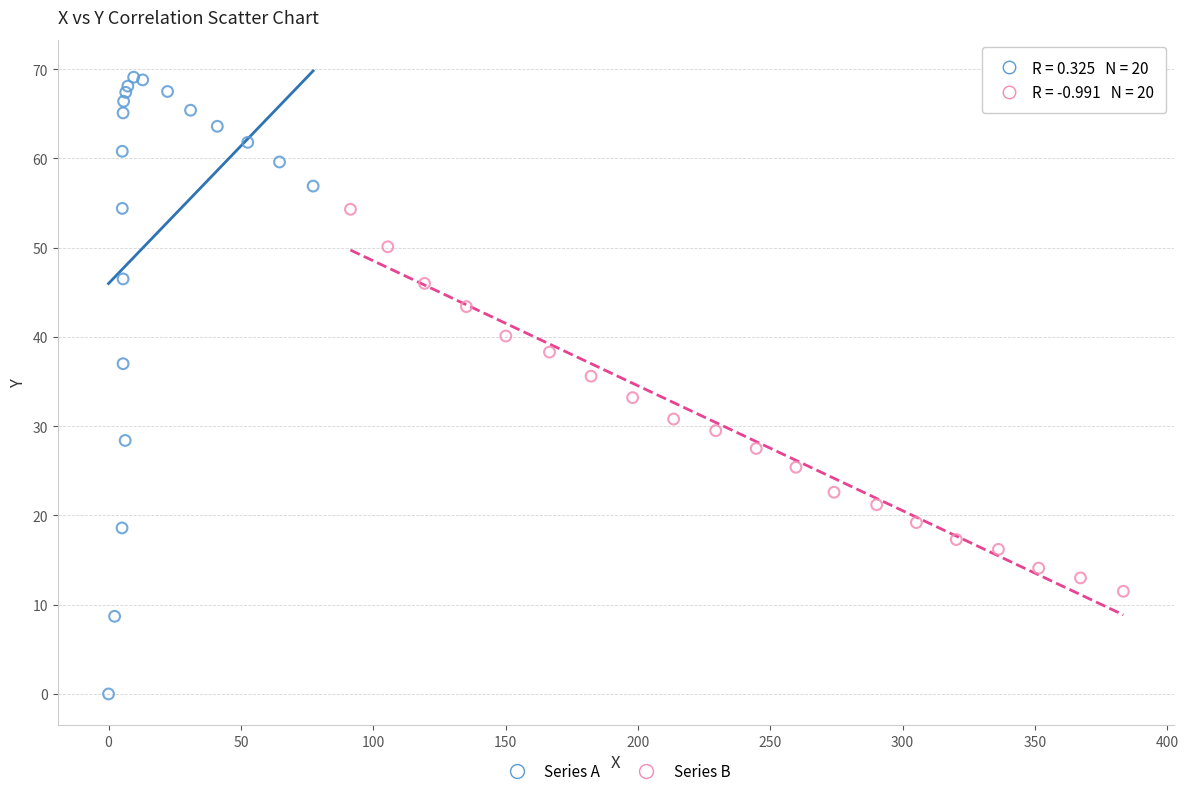

What are all the series names shown in the legend?

Series A, Series B